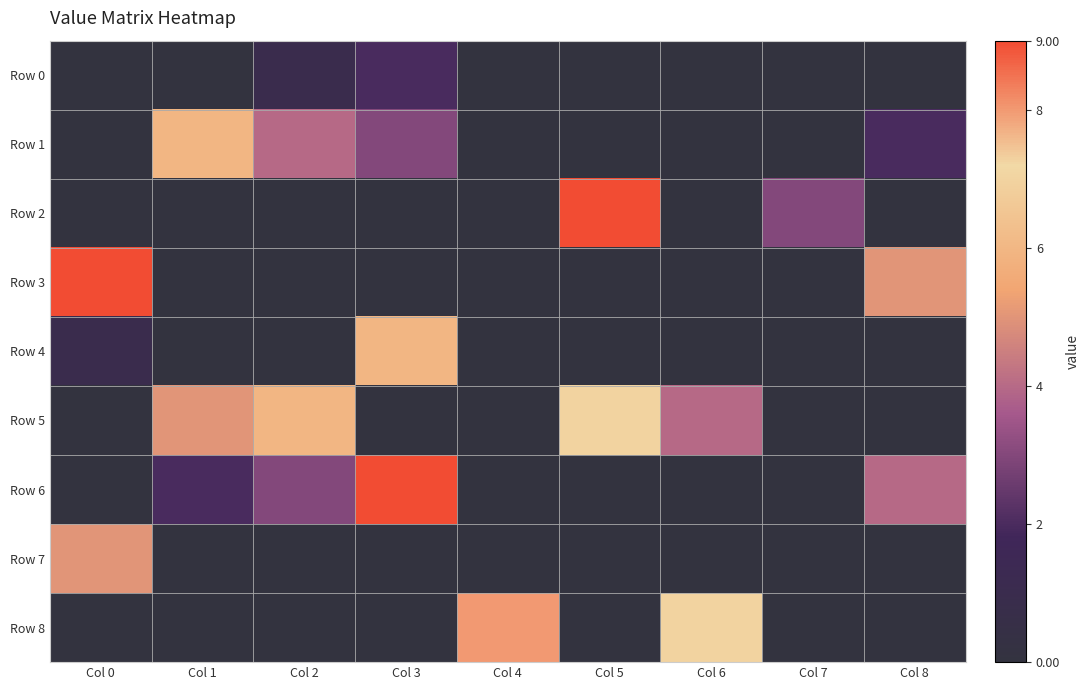

How many distinct data groups are displayed?

9